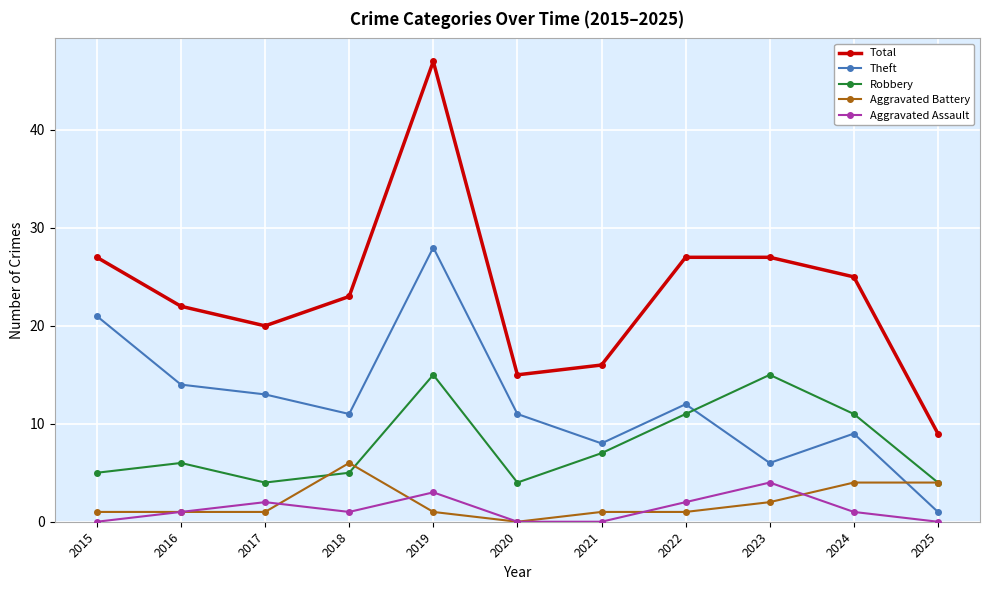

What value does the Robbery series have at 2023, to the nearest 5?

15